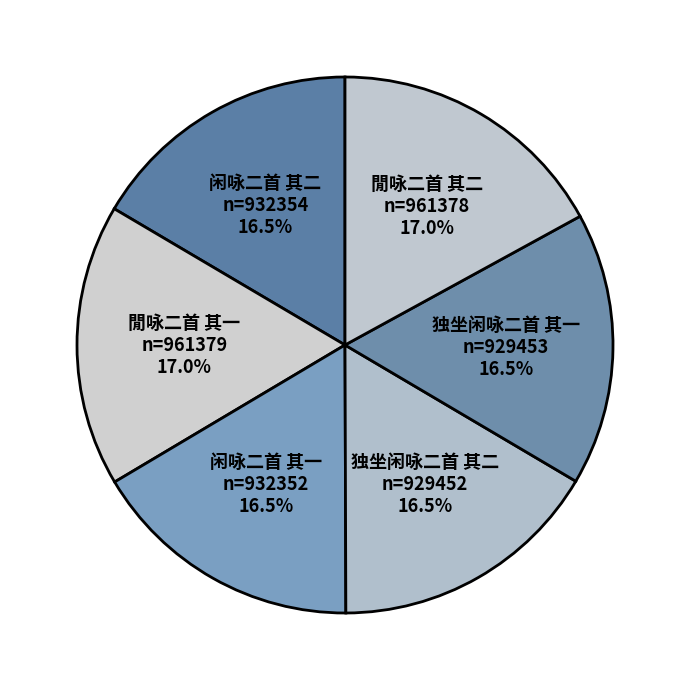

Between 闲咏二首 其一 and 閒咏二首 其一, which is larger?

閒咏二首 其一